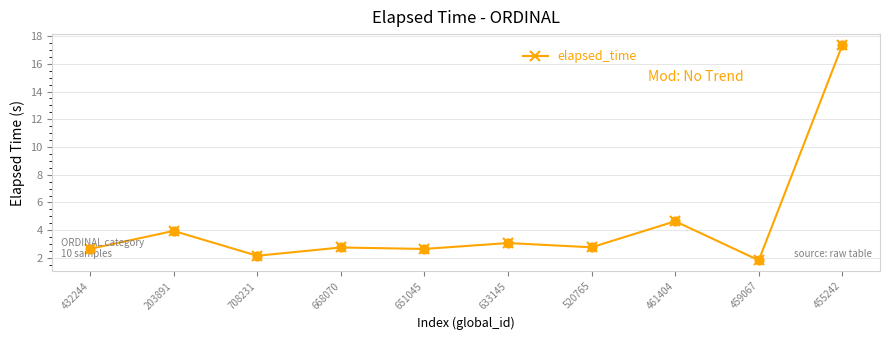

Between 459067 and 651045, which is larger?

651045